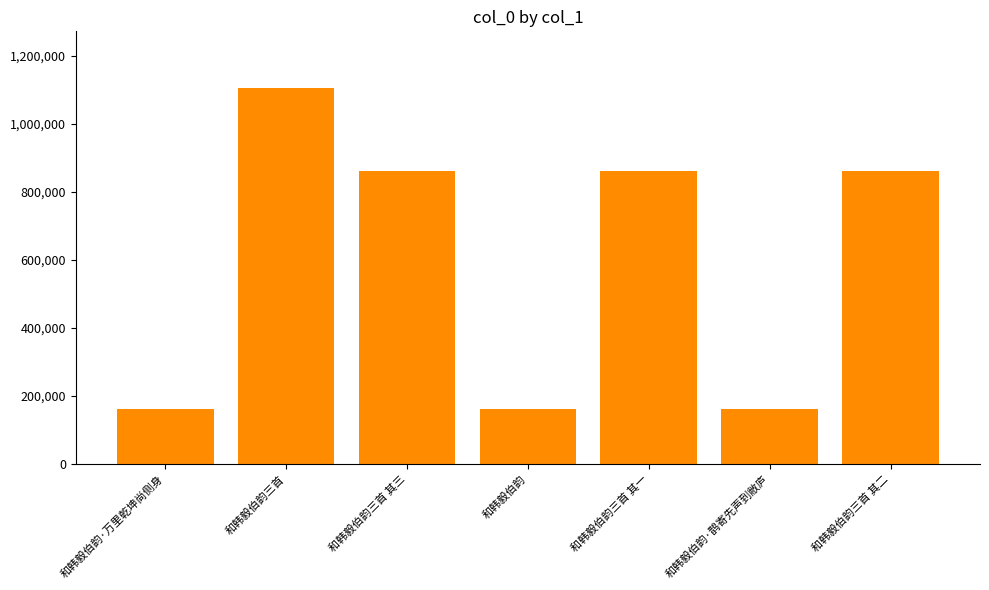

How many values are below 861364?

3